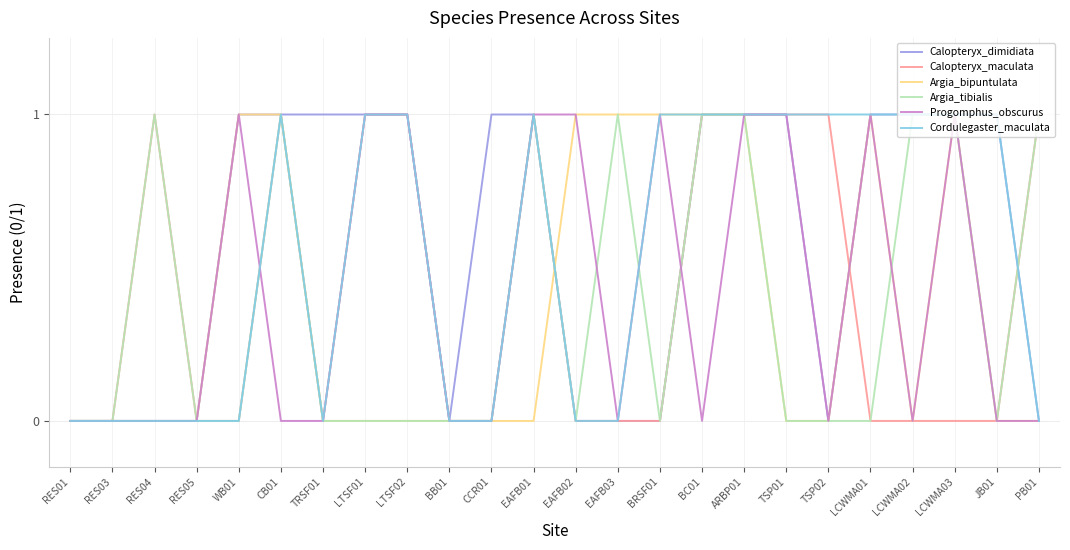

The Calopteryx_dimidiata series shows 2 at LTSF02. True or false?

False